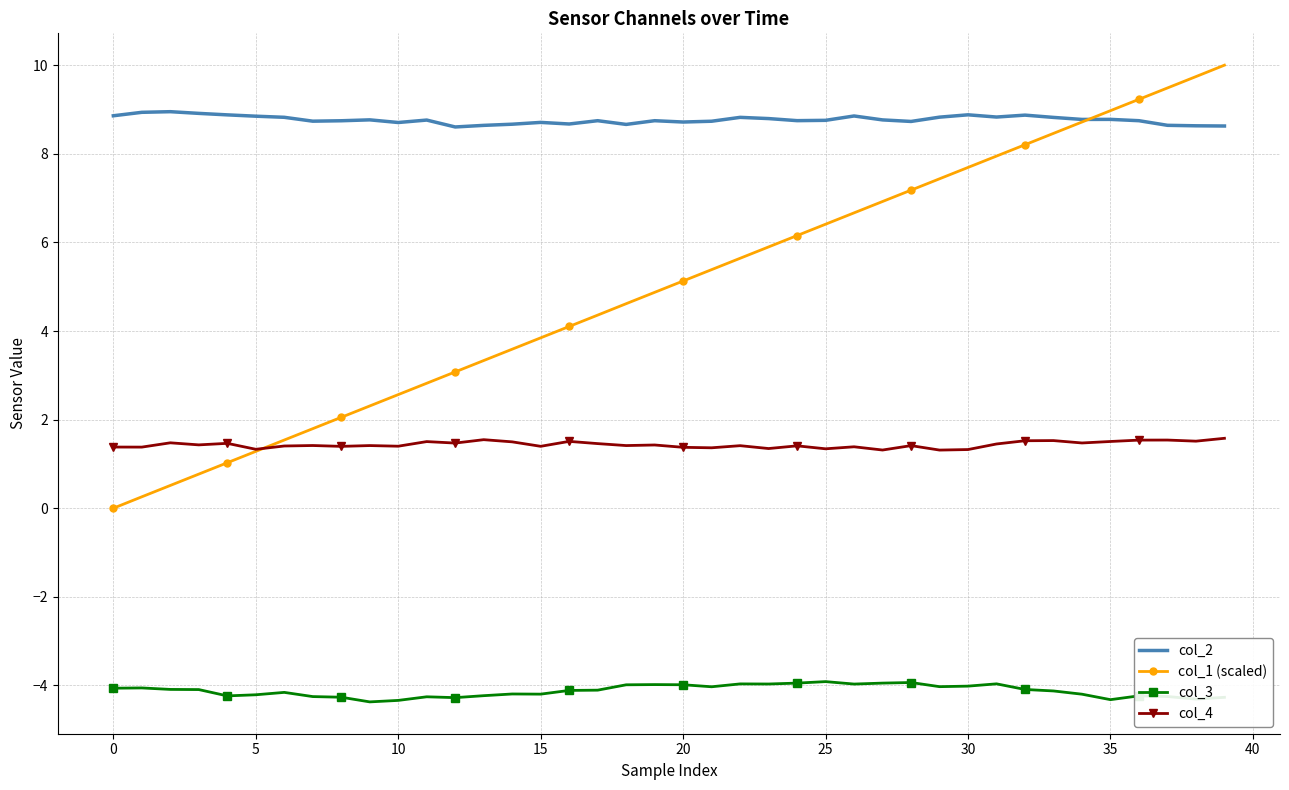

Which series has the largest total across all categories?

col_2